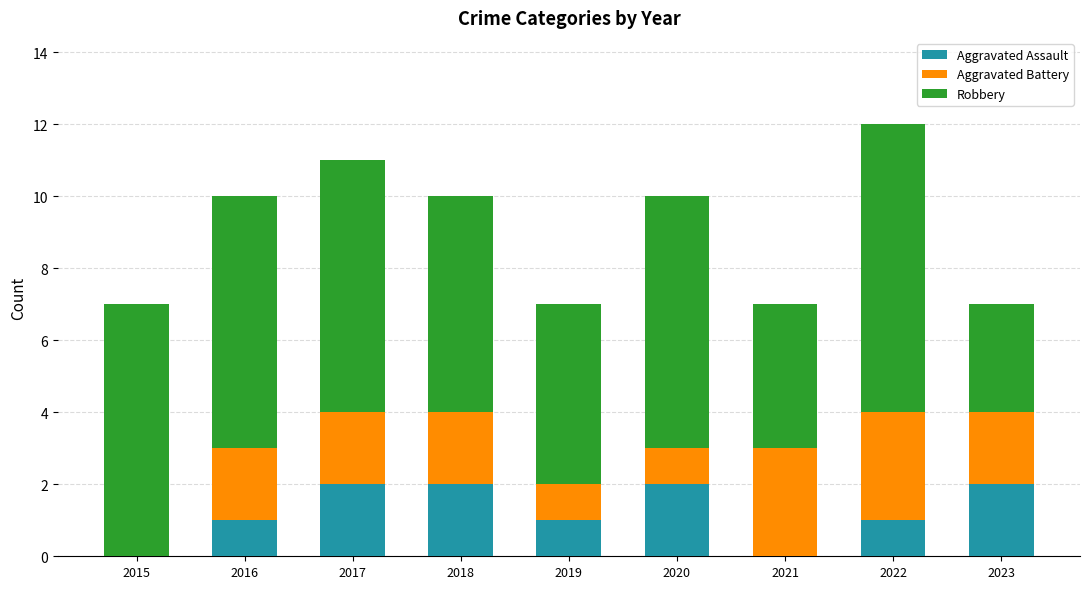

At which category is the sum across all series the highest?

2022